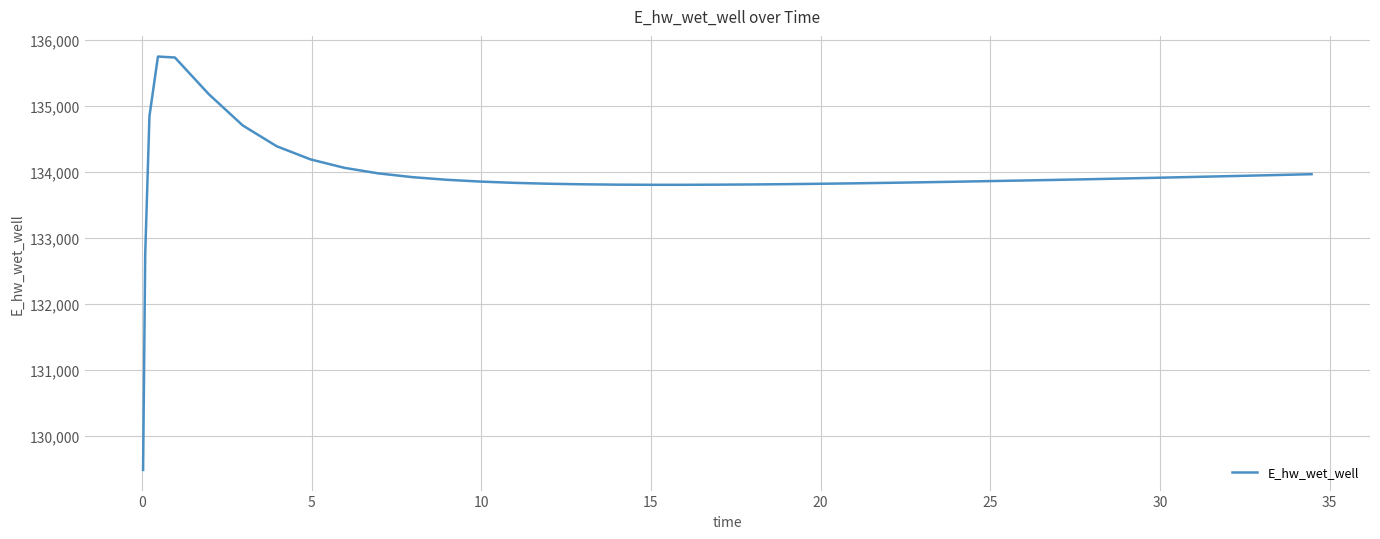

What is the difference between the maximum and second lowest values?

2993.7